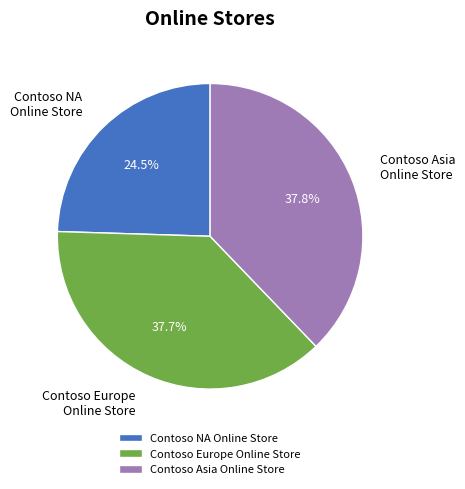

Do Contoso NA Online Store and Contoso Asia Online Store together represent more than half of the pie?

Yes